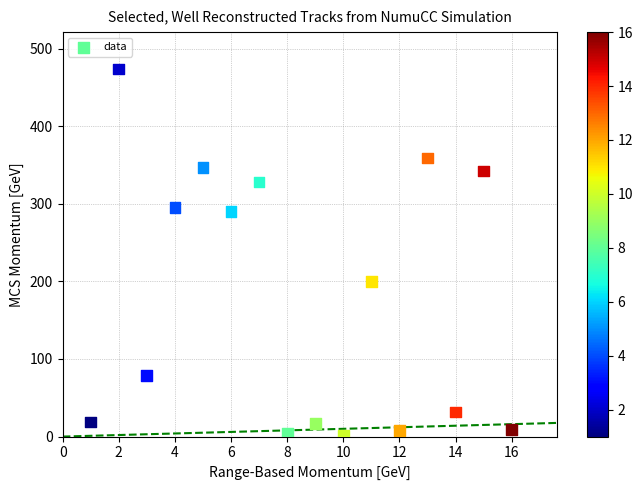

What is the range of X values (max minus min)?

15.0